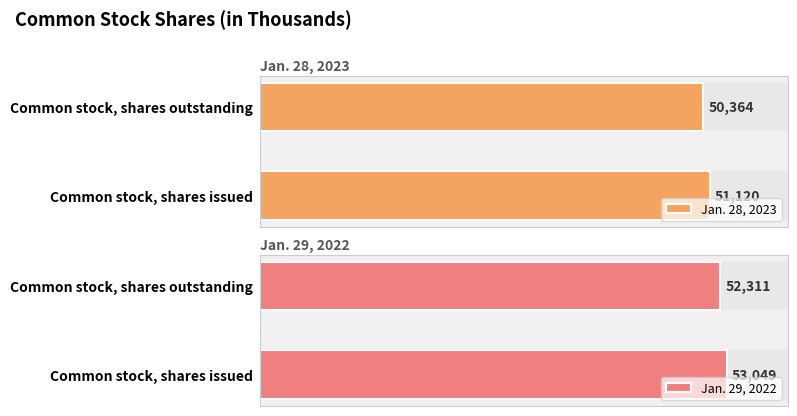

What is the minimum value shown in the chart?

50364